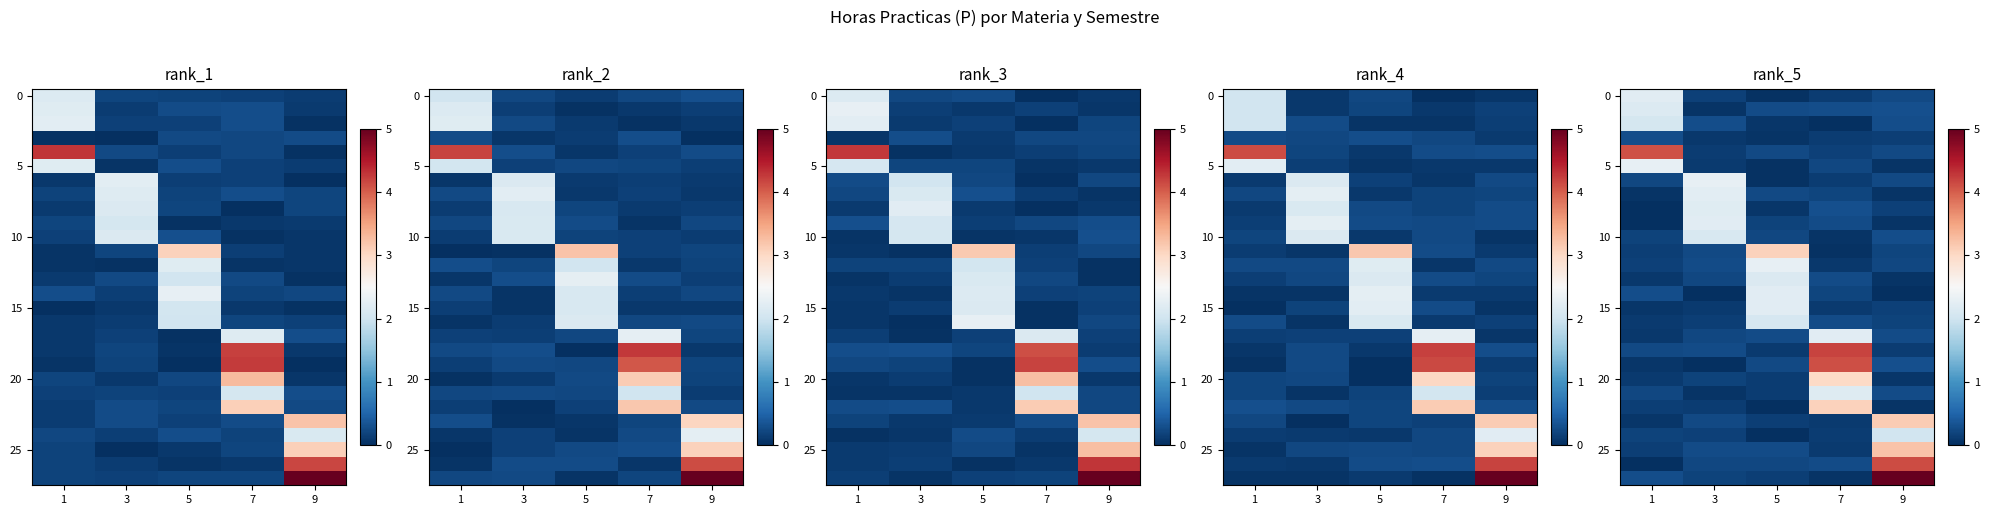

Reading right to left, extract all data points from this chart.

row_0: 0.2	0.1	0.0	0.2	2.2
row_1: 0.3	0.3	0.3	0.1	2.2
row_2: 0.3	0.0	0.1	0.3	2.1
row_3: 0.2	0.1	0.0	0.1	0.3
row_4: 0.2	0.2	0.2	0.1	4.1
row_5: 0.0	0.2	0.0	0.1	2.3
row_6: 0.3	0.1	0.0	2.3	0.2
row_7: 0.0	0.2	0.2	2.2	0.0
row_8: 0.2	0.3	0.1	2.2	0.0
row_9: 0.0	0.3	0.2	2.2	0.0
row_10: 0.3	0.0	0.2	2.1	0.2
row_11: 0.2	0.0	3.1	0.2	0.1
row_12: 0.2	0.1	2.3	0.3	0.2
row_13: 0.0	0.3	2.1	0.2	0.1
row_14: 0.0	0.2	2.2	0.0	0.3
row_15: 0.2	0.1	2.2	0.1	0.1
row_16: 0.2	0.3	2.1	0.2	0.1
row_17: 0.3	2.2	0.3	0.2	0.1
row_18: 0.1	4.2	0.1	0.3	0.2
row_19: 0.3	4.1	0.2	0.0	0.1
row_20: 0.1	3.0	0.1	0.2	0.1
row_21: 0.3	2.2	0.1	0.1	0.2
row_22: 0.1	3.1	0.0	0.1	0.2
row_23: 3.1	0.1	0.2	0.2	0.1
row_24: 2.0	0.1	0.0	0.2	0.2
row_25: 3.2	0.1	0.3	0.3	0.1
row_26: 4.1	0.3	0.2	0.2	0.0
row_27: 5.2	0.1	0.1	0.2	0.3